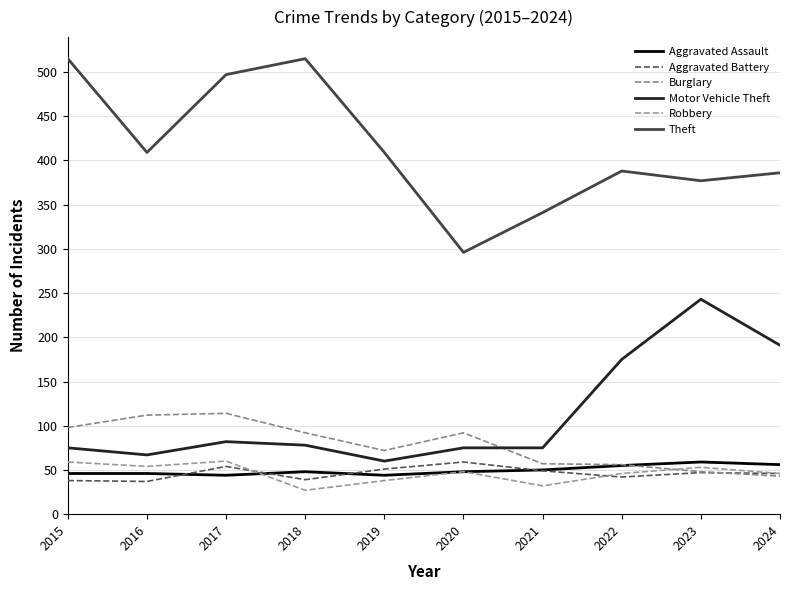

The value of Burglary at 2019 is 50. True or false?

False